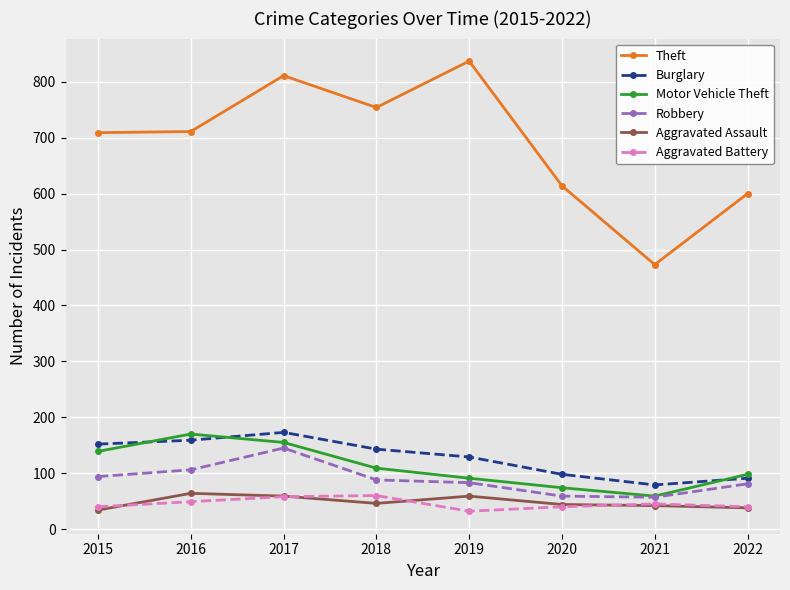

True or false: Aggravated Battery and Burglary cross at least once.

False